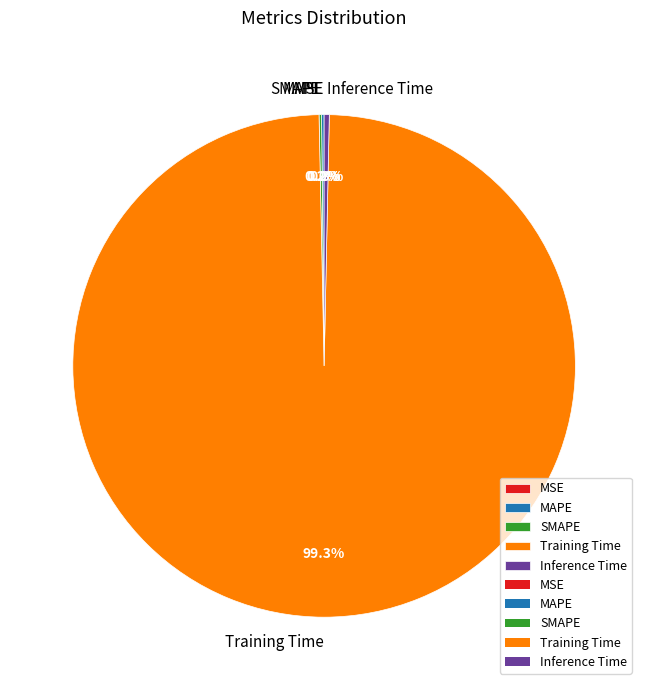

What is the largest slice in the pie chart?

Training Time